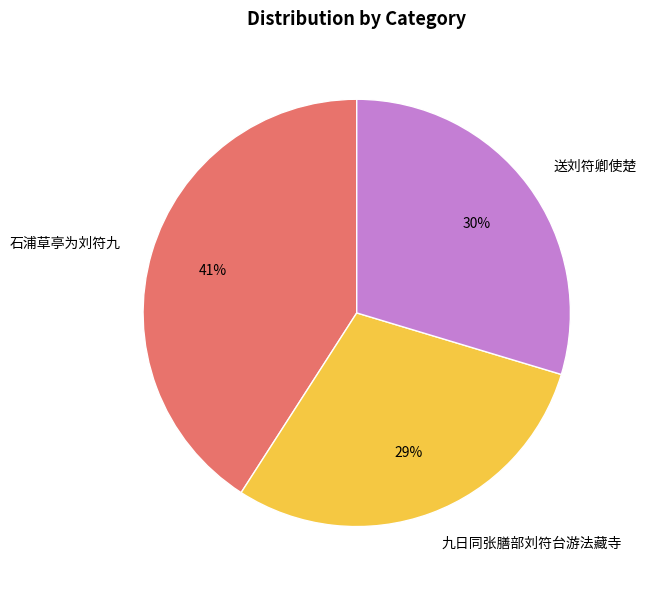

Does 送刘符卿使楚 account for over 50% of the chart?

No